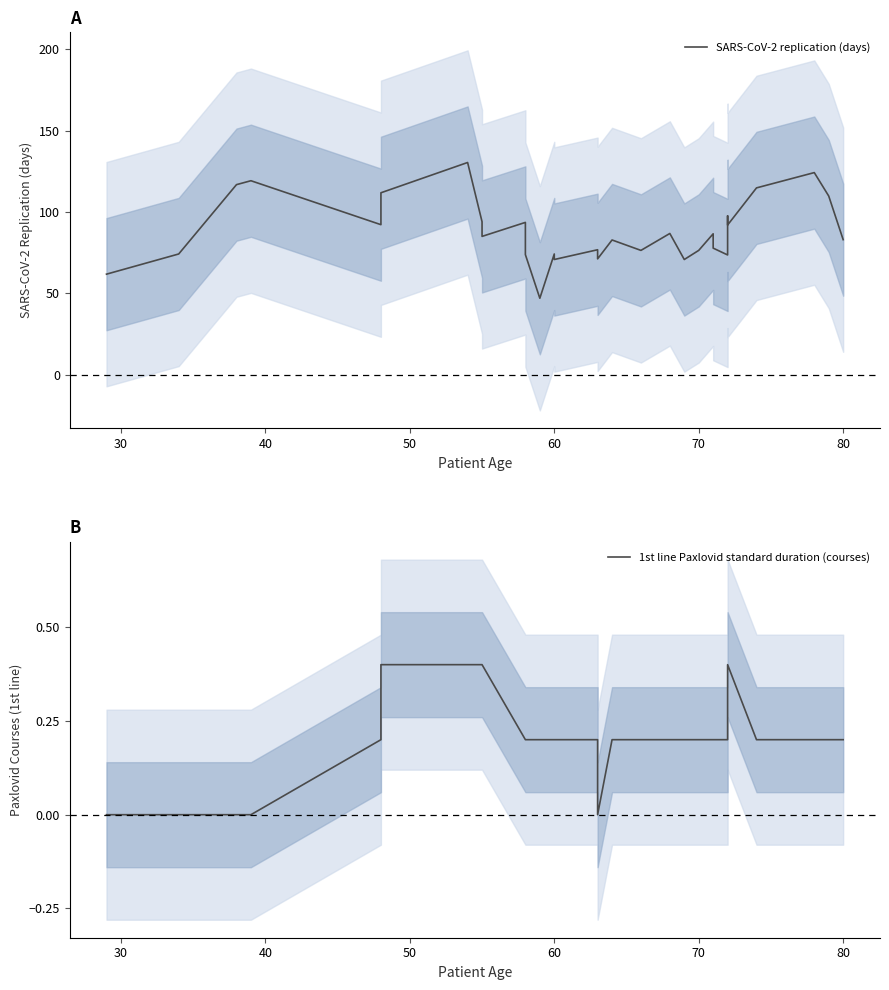

At 40, list the series in order from largest to smallest.

SARS-CoV-2 replication (days), 1st line Paxlovid standard duration (courses)